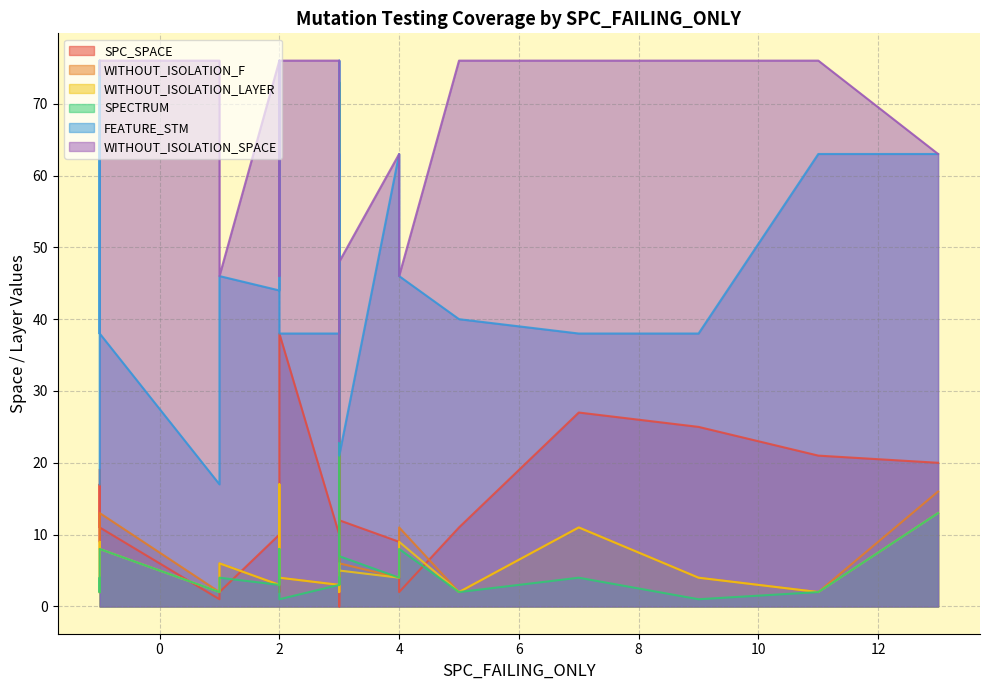

In WITHOUT_ISOLATION_LAYER, how many points are higher than both neighbors (excluding endpoints)?

6